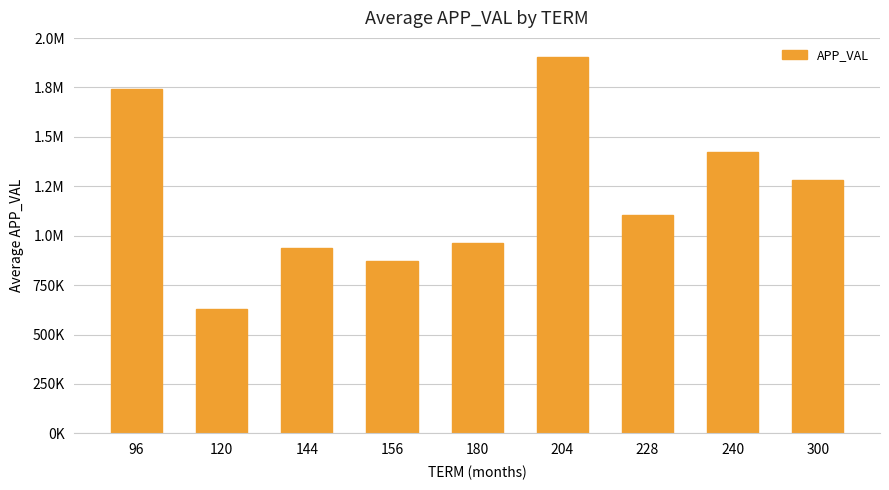

What is the greatest value displayed?

1905329.0